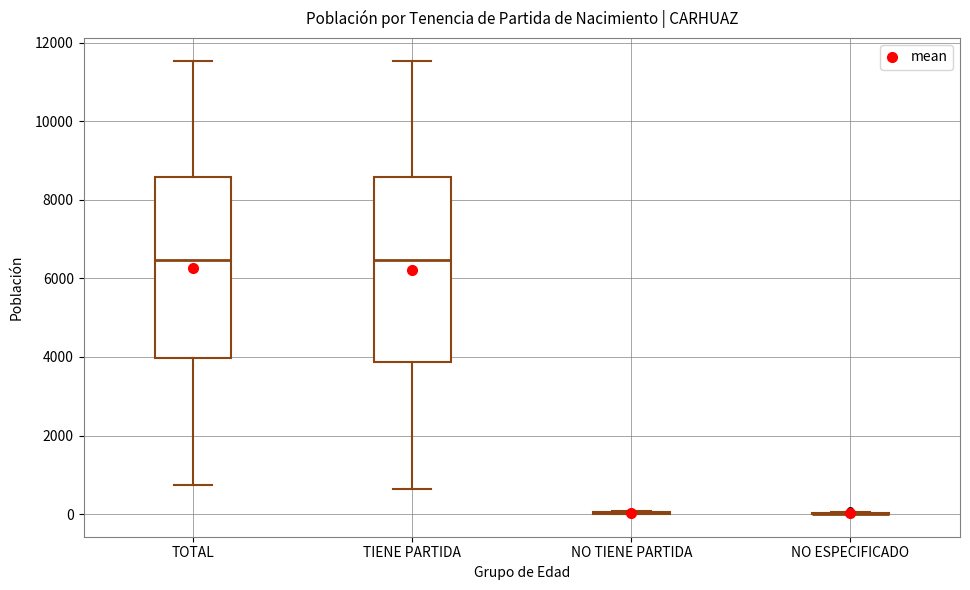

Where is the lower edge of the box for TOTAL on the y-axis? The values are not printed on the chart, so give them approximately, as read against the axis.

4000